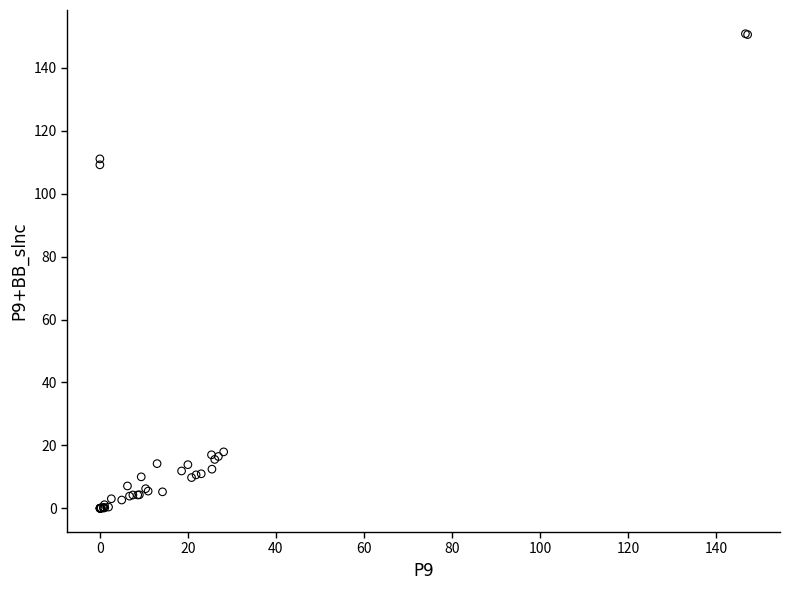

What Y value in the scatter plot is closest to 75?

109.2